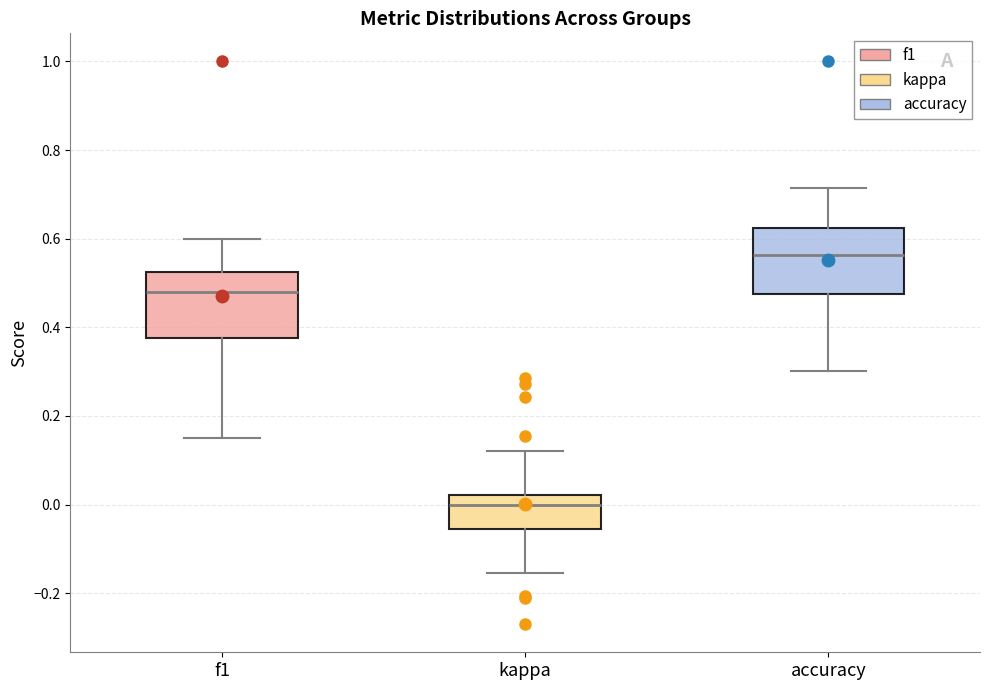

Reading left to right, transcribe this box plot: for each box, give where its median line is, the range the box spans, and where its two whiskers end, as read against the y-axis. The values are not printed on the chart, so give them approximately, as read against the axis.

f1: median 0.48, box 0.38 to 0.52, whiskers 0.16 to 0.60
kappa: median 0.00, box -0.06 to 0.02, whiskers -0.16 to 0.12
accuracy: median 0.56, box 0.48 to 0.62, whiskers 0.30 to 0.72